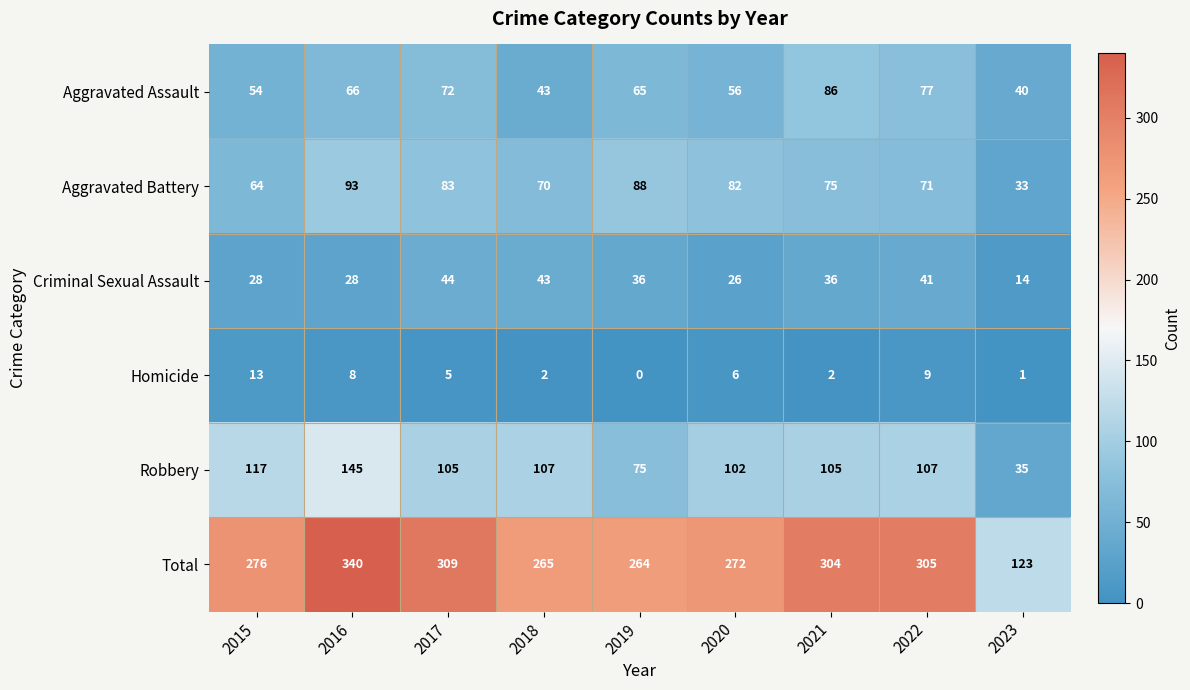

What is the difference between the second highest and minimum values in the Aggravated Assault series?

37